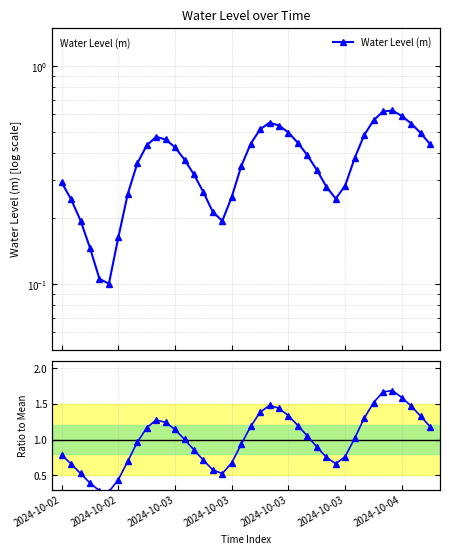

Does the chart display data point markers on the line(s)?

Yes